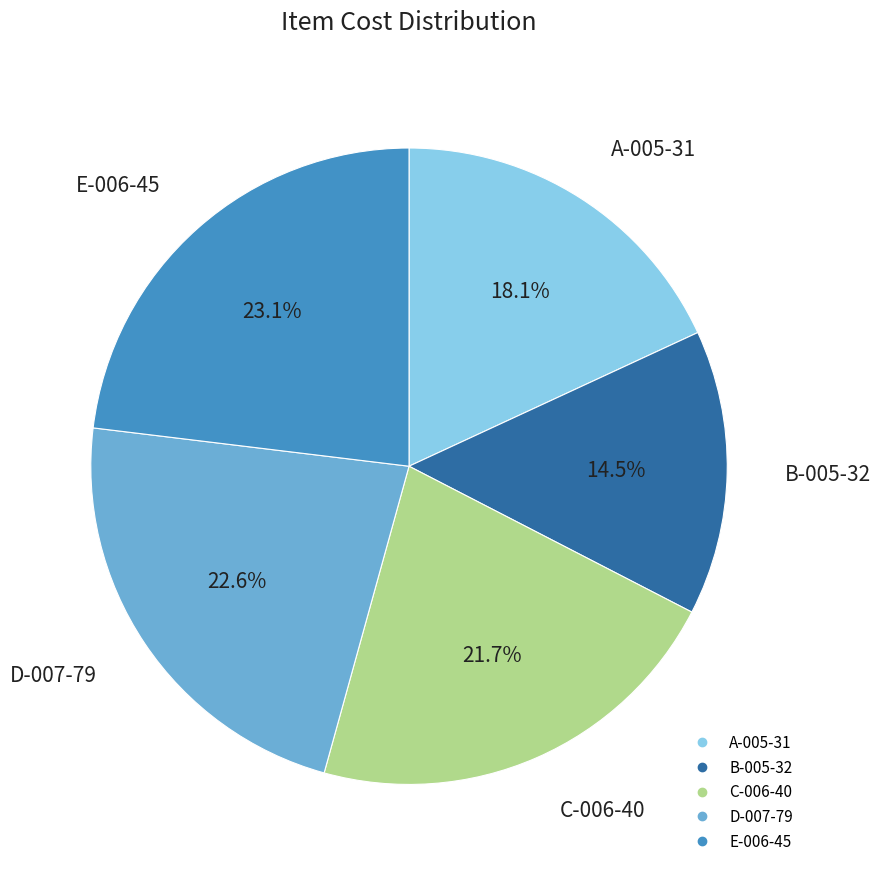

Approximately how many times larger is the value at D-007-79 compared to E-006-45?

1.0